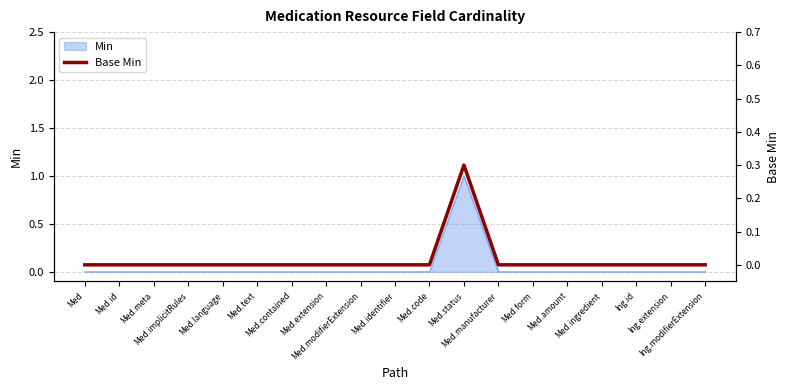

Which has a higher value, Ing.extension or Med.ingredient?

Ing.extension